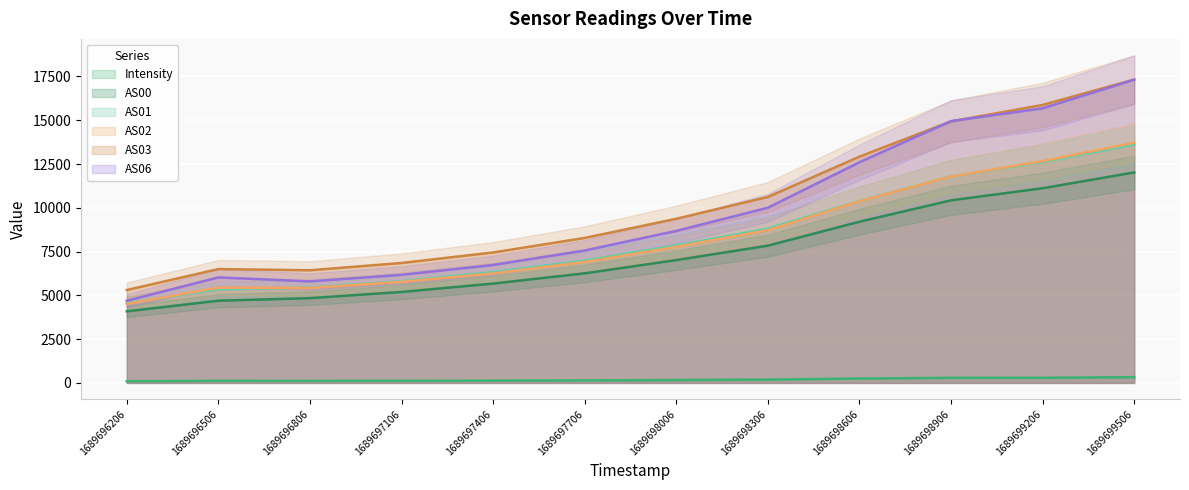

What are all the series names shown in the legend?

Intensity, AS00, AS01, AS02, AS03, AS06